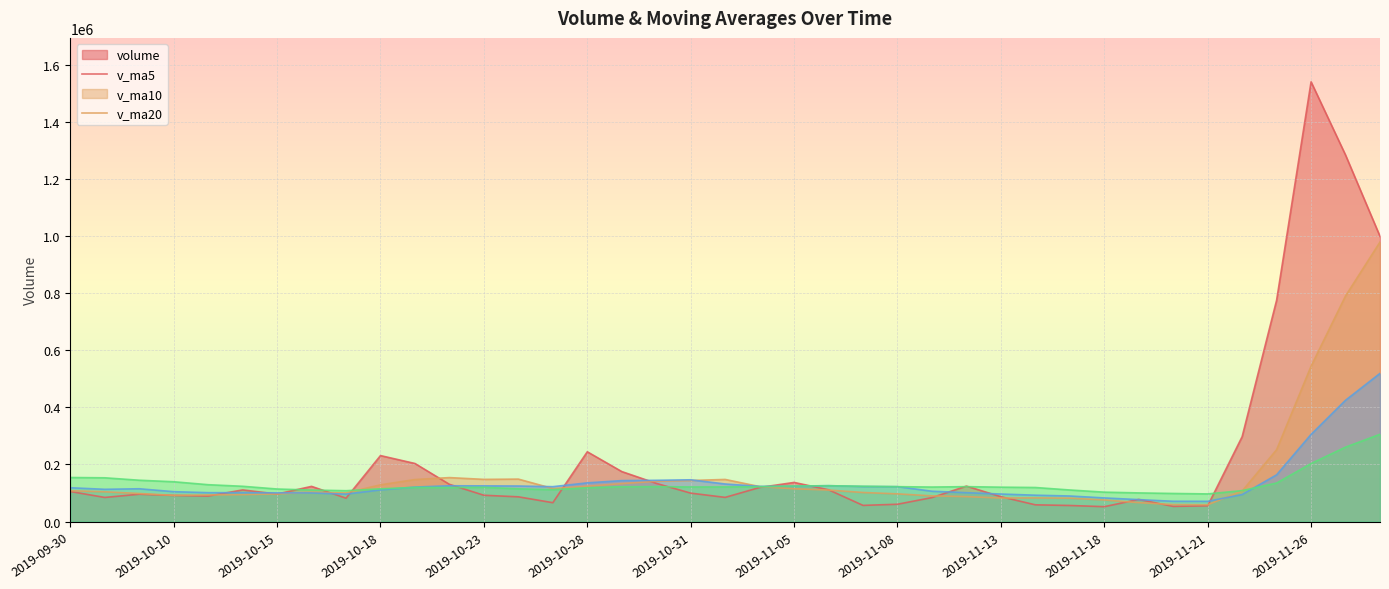

Reading left to right, transcribe all the data shown in this chart.

volume: 2019-09-30=105274.9	2019-10-08=84443.1	2019-10-09=95725.7	2019-10-10=91528.6	2019-10-11=89272.1	2019-10-14=110817.0	2019-10-15=96387.3	2019-10-16=123192.5	2019-10-17=81813.2	2019-10-18=231000.5	2019-10-21=203304.4	2019-10-22=130305.6	2019-10-23=92088.9	2019-10-24=86603.3	2019-10-25=66076.0	2019-10-28=244268.9	2019-10-29=175075.1	2019-10-30=133802.0	2019-10-31=99539.4	2019-11-01=84660.8	2019-11-04=119307.0	2019-11-05=136993.8	2019-11-06=111292.3	2019-11-07=56628.1	2019-11-08=60632.1	2019-11-11=83974.0	2019-11-12=124087.2	2019-11-13=87035.1	2019-11-14=58617.6	2019-11-15=56280.4	2019-11-18=52127.2	2019-11-19=77475.7	2019-11-20=53136.9	2019-11-21=55175.3	2019-11-22=297284.9	2019-11-25=774848.5	2019-11-26=1539394.8	2019-11-27=1283097.8	2019-11-28=998413.7
v_ma5: 2019-09-30=107970.5	2019-10-08=104275.3	2019-10-09=98174.9	2019-10-10=91843.2	2019-10-11=93248.9	2019-10-14=94357.3	2019-10-15=96746.1	2019-10-16=102239.5	2019-10-17=100296.4	2019-10-18=128642.1	2019-10-21=147139.6	2019-10-22=153923.2	2019-10-23=147702.5	2019-10-24=148660.5	2019-10-25=115675.6	2019-10-28=123868.5	2019-10-29=132822.4	2019-10-30=141165.0	2019-10-31=143752.3	2019-11-01=147469.2	2019-11-04=122476.9	2019-11-05=114860.6	2019-11-06=110358.6	2019-11-07=101776.4	2019-11-08=96970.7	2019-11-11=89904.1	2019-11-12=87322.7	2019-11-13=82471.3	2019-11-14=82869.2	2019-11-15=81998.9	2019-11-18=75629.5	2019-11-19=66307.2	2019-11-20=59527.6	2019-11-21=58839.1	2019-11-22=107040.0	2019-11-25=251584.3	2019-11-26=543968.1	2019-11-27=789960.2	2019-11-28=978607.9
v_ma10: 2019-09-30=118405.1	2019-10-08=112924.3	2019-10-09=114848.2	2019-10-10=104631.1	2019-10-11=101193.5	2019-10-14=101163.9	2019-10-15=100510.7	2019-10-16=100207.2	2019-10-17=96069.8	2019-10-18=110945.5	2019-10-21=120748.4	2019-10-22=125334.7	2019-10-23=124971.0	2019-10-24=124478.5	2019-10-25=122158.9	2019-10-28=135504.0	2019-10-29=143372.8	2019-10-30=144433.8	2019-10-31=146206.4	2019-11-01=131572.4	2019-11-04=123172.7	2019-11-05=123841.5	2019-11-06=125761.9	2019-11-07=122764.3	2019-11-08=122219.9	2019-11-11=106190.5	2019-11-12=101091.7	2019-11-13=96415.0	2019-11-14=92322.8	2019-11-15=89484.8	2019-11-18=82766.8	2019-11-19=76815.0	2019-11-20=70999.4	2019-11-21=70854.1	2019-11-22=94519.4	2019-11-25=163606.9	2019-11-26=305137.6	2019-11-27=424743.9	2019-11-28=518723.5
v_ma20: 2019-09-30=154234.1	2019-10-08=153222.3	2019-10-09=144695.7	2019-10-10=139374.5	2019-10-11=129054.1	2019-10-14=123521.9	2019-10-15=113974.1	2019-10-16=110358.0	2019-10-17=108000.7	2019-10-18=114606.1	2019-10-21=119576.8	2019-10-22=119129.5	2019-10-23=119909.6	2019-10-24=114554.8	2019-10-25=111676.2	2019-10-28=118334.0	2019-10-29=121941.8	2019-10-30=122320.5	2019-10-31=121138.1	2019-11-01=121259.0	2019-11-04=121960.6	2019-11-05=124588.1	2019-11-06=125366.4	2019-11-07=123621.4	2019-11-08=122189.4	2019-11-11=120847.3	2019-11-12=122232.2	2019-11-13=120424.4	2019-11-14=119264.6	2019-11-15=110528.6	2019-11-18=102969.7	2019-11-19=100328.2	2019-11-20=98380.6	2019-11-21=96809.2	2019-11-22=108369.7	2019-11-25=134898.7	2019-11-26=203114.6	2019-11-27=260579.4	2019-11-28=305523.2